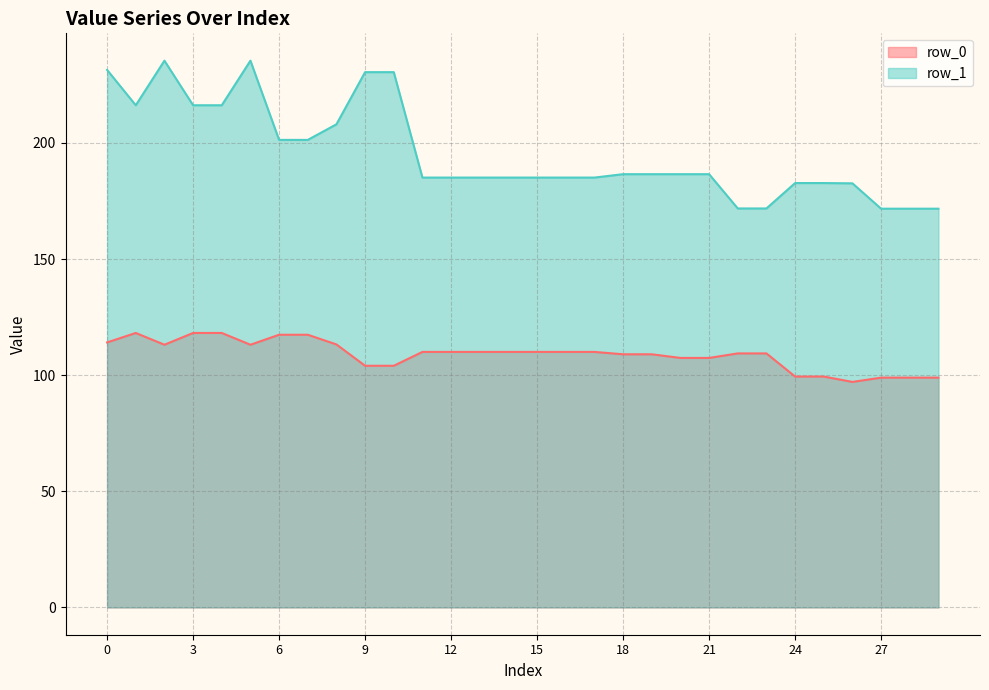

What is the smallest value displayed?

97.1